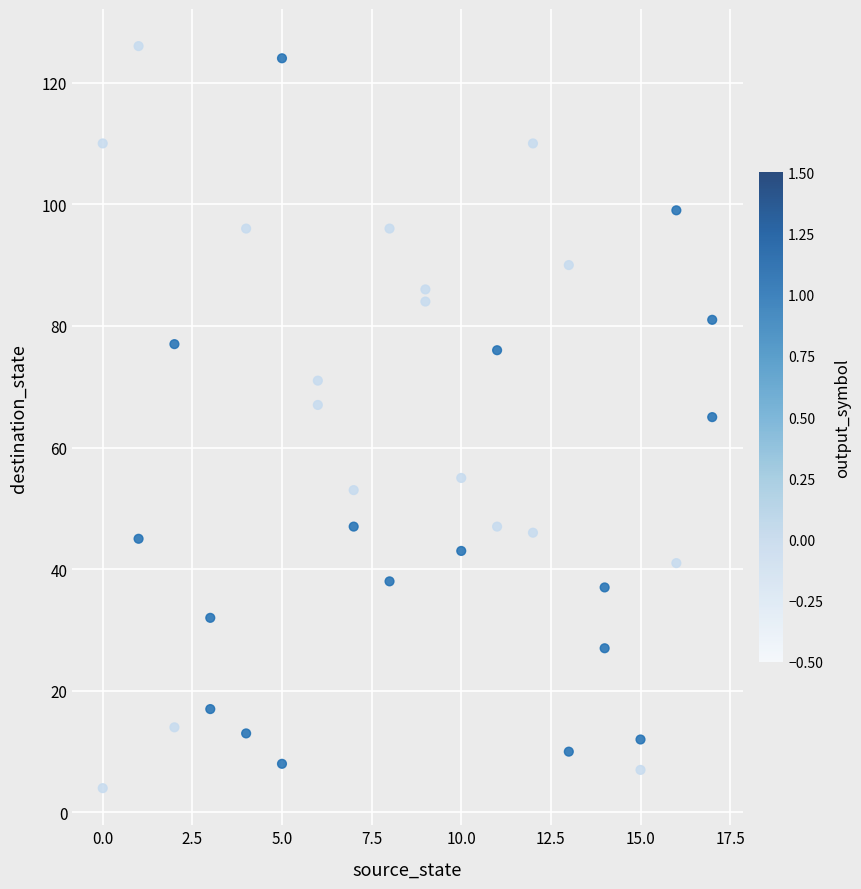

What is the range of X values (max minus min)?

17